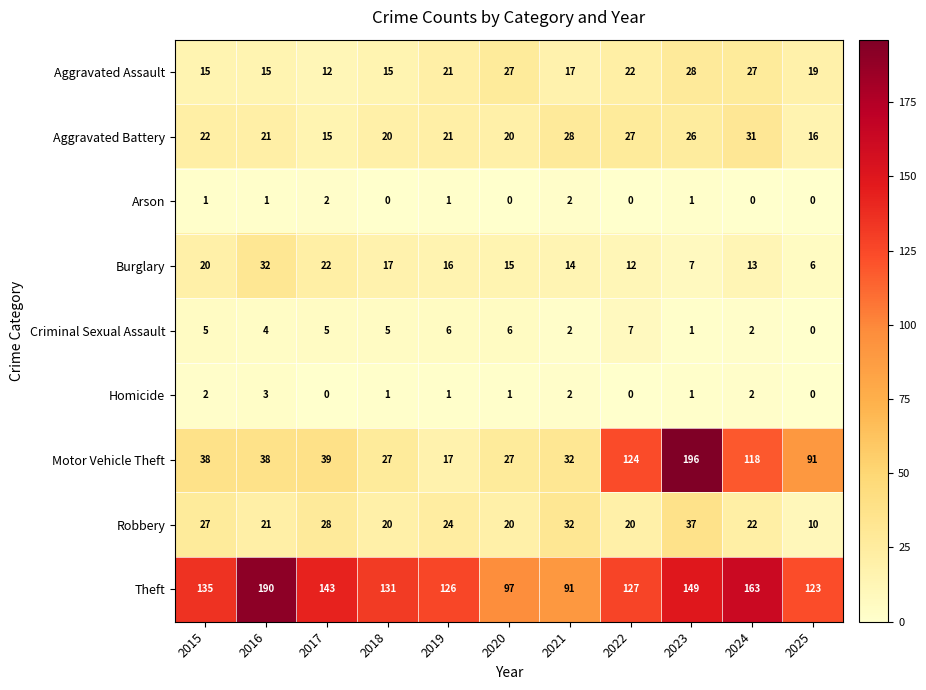

What is the sum of the Robbery values at 2022 and 2018?

40